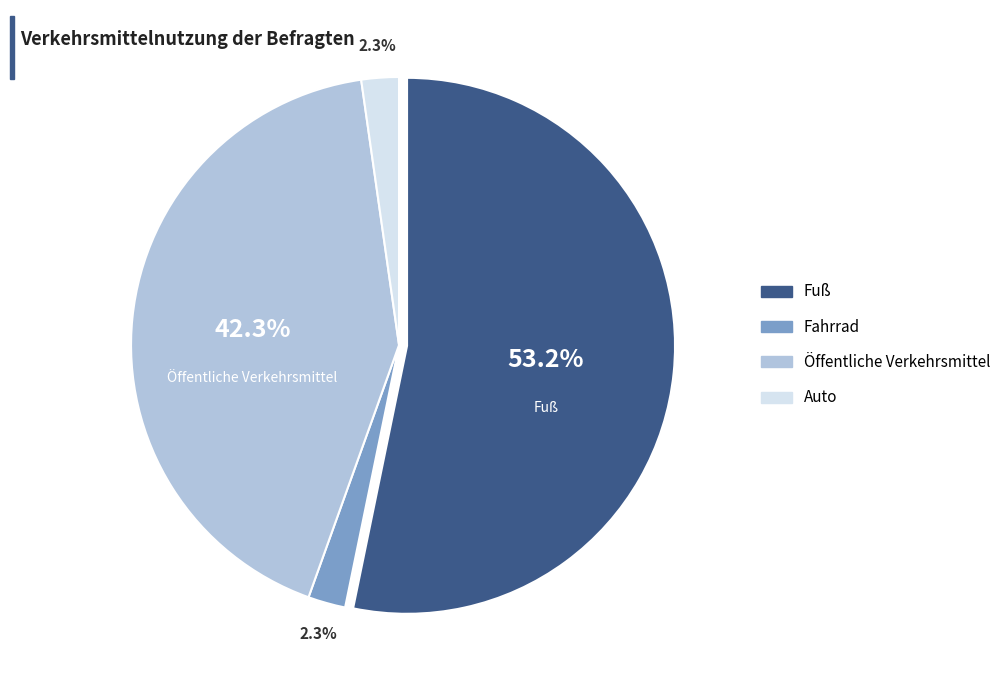

Is there a majority slice in this chart?

Yes